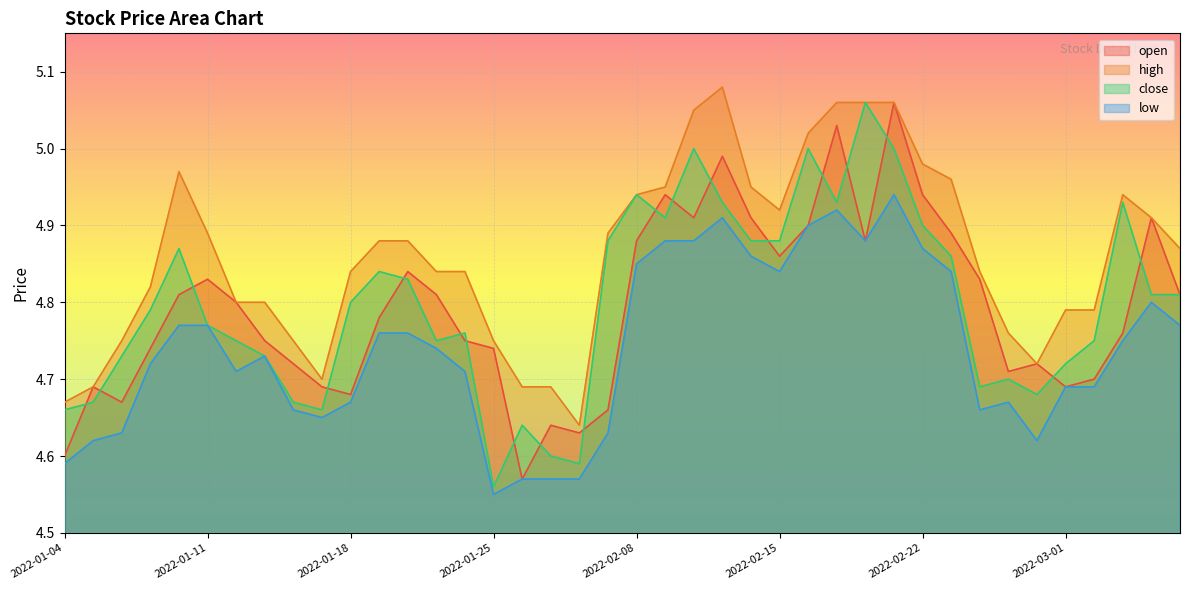

How many lines are shown in the chart?

4